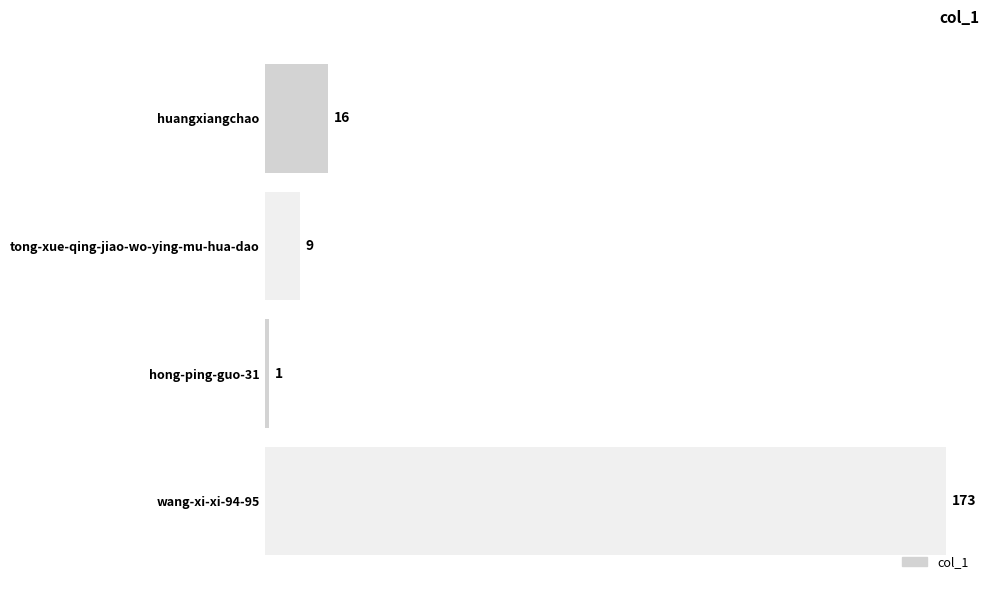

What is the average value?

50